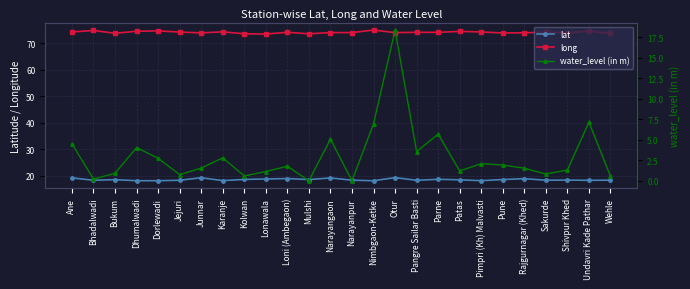

Reading left to right, extract all data points from this chart.

lat: Ane=19.2	Bhadalwadi=18.3	Bukum=18.5	Dhumalwadi=18.1	Dorlewadi=18.1	Jejuri=18.3	Junnar=19.2	Karanje=18.1	Kolwan=18.6	Lonawala=18.8	Loni (Ambegaon)=18.9	Mulshi=18.5	Narayangaon=19.1	Narayanpur=18.3	Nimbgaon-Ketke=18.1	Otur=19.3	Pangre Sailar Basti=18.3	Parne=18.6	Patas=18.4	Pimpri (Kh) Malvasti=18.1	Pune=18.5	Rajgurnagar (Khed)=18.9	Sakurde=18.3	Shivpur Khed=18.3	Undavri Kade Pathar=18.2	Wehle=18.3
long: Ane=74.2	Bhadalwadi=74.8	Bukum=73.7	Dhumalwadi=74.5	Dorlewadi=74.6	Jejuri=74.2	Junnar=73.9	Karanje=74.3	Kolwan=73.5	Lonawala=73.4	Loni (Ambegaon)=74.1	Mulshi=73.5	Narayangaon=74.0	Narayanpur=74.0	Nimbgaon-Ketke=74.9	Otur=74.0	Pangre Sailar Basti=74.1	Parne=74.1	Patas=74.4	Pimpri (Kh) Malvasti=74.2	Pune=73.8	Rajgurnagar (Khed)=73.9	Sakurde=74.1	Shivpur Khed=73.8	Undavri Kade Pathar=74.5	Wehle=73.6
water_level (in m): Ane=4.5	Bhadalwadi=0.2	Bukum=0.9	Dhumalwadi=4.0	Dorlewadi=2.8	Jejuri=0.8	Junnar=1.6	Karanje=2.8	Kolwan=0.6	Lonawala=1.1	Loni (Ambegaon)=1.8	Mulshi=0.0	Narayangaon=5.1	Narayanpur=0.0	Nimbgaon-Ketke=7.0	Otur=18.4	Pangre Sailar Basti=3.6	Parne=5.7	Patas=1.2	Pimpri (Kh) Malvasti=2.1	Pune=1.9	Rajgurnagar (Khed)=1.5	Sakurde=0.8	Shivpur Khed=1.3	Undavri Kade Pathar=7.2	Wehle=0.6